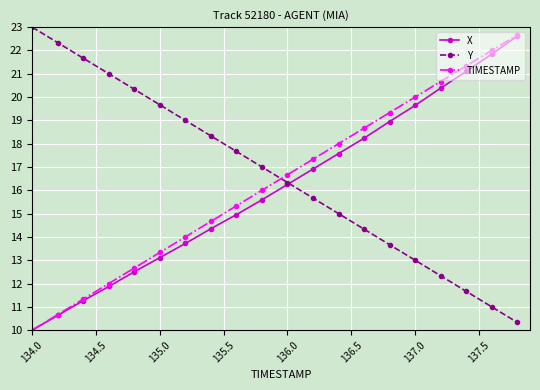

True or false: Y has more than 2 interior local peaks.

False